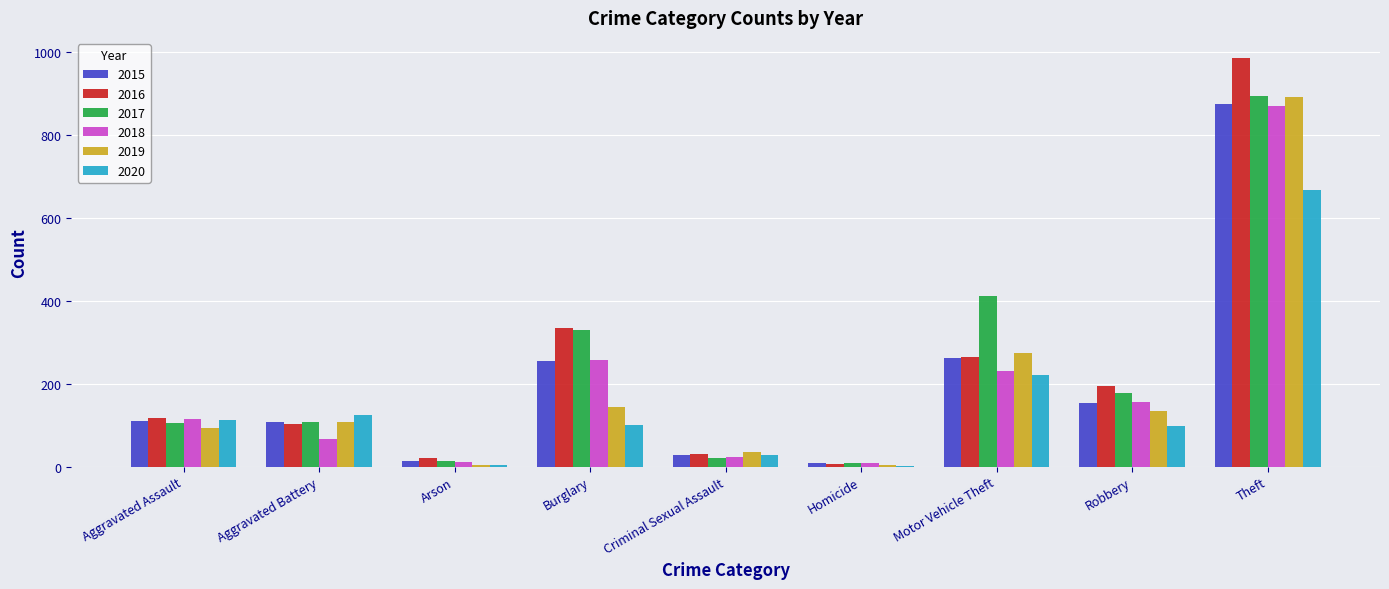

Where is 2019 nearest to the value 448?

Motor Vehicle Theft